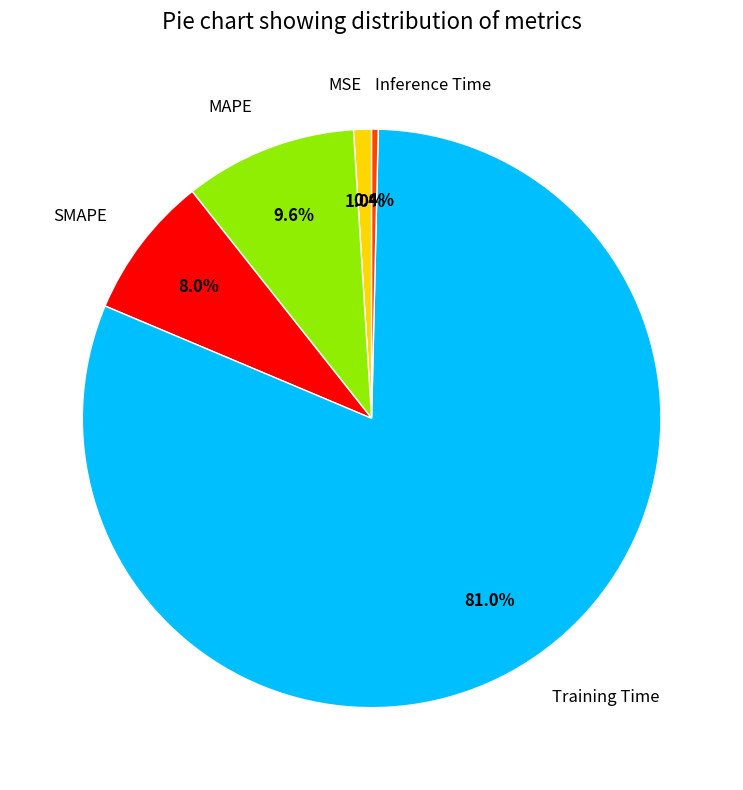

Which slice is the largest?

Training Time